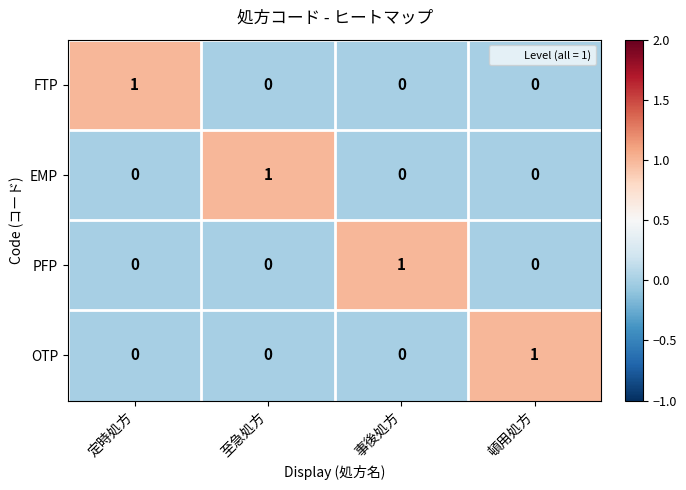

Is the value of EMP at 頓用処方 greater than the value of PFP at 事後処方?

No